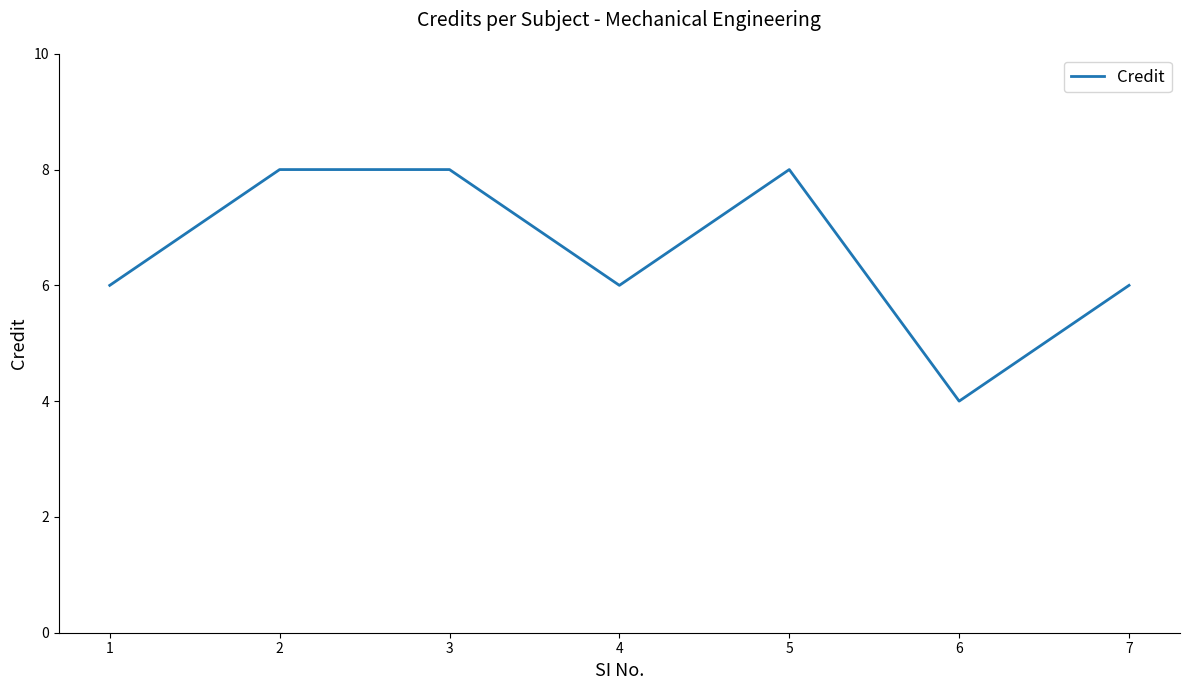

What is the sum of all values?

46